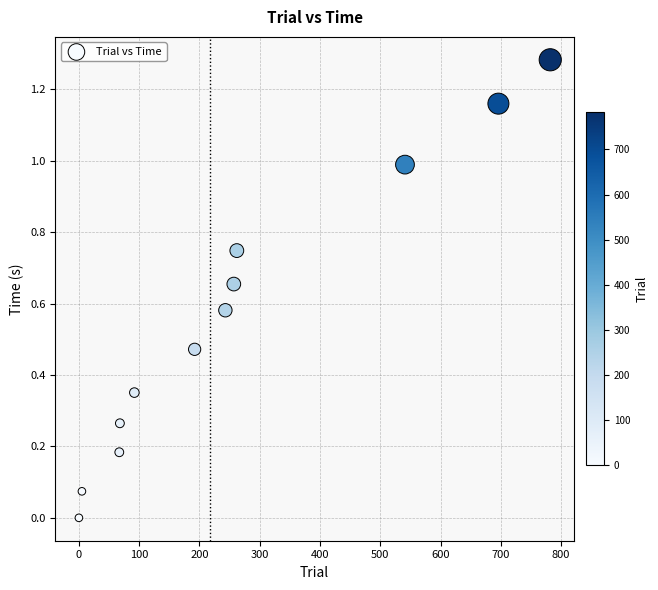

What is the range of X values (max minus min)?

782.0